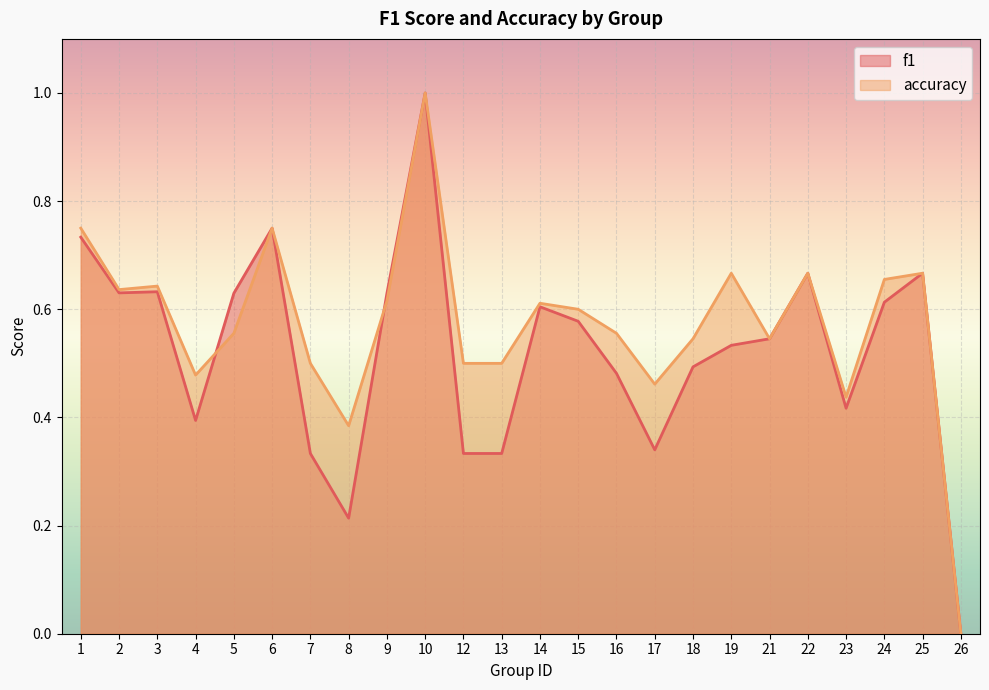

What is the total value across all series at 15?

1.2